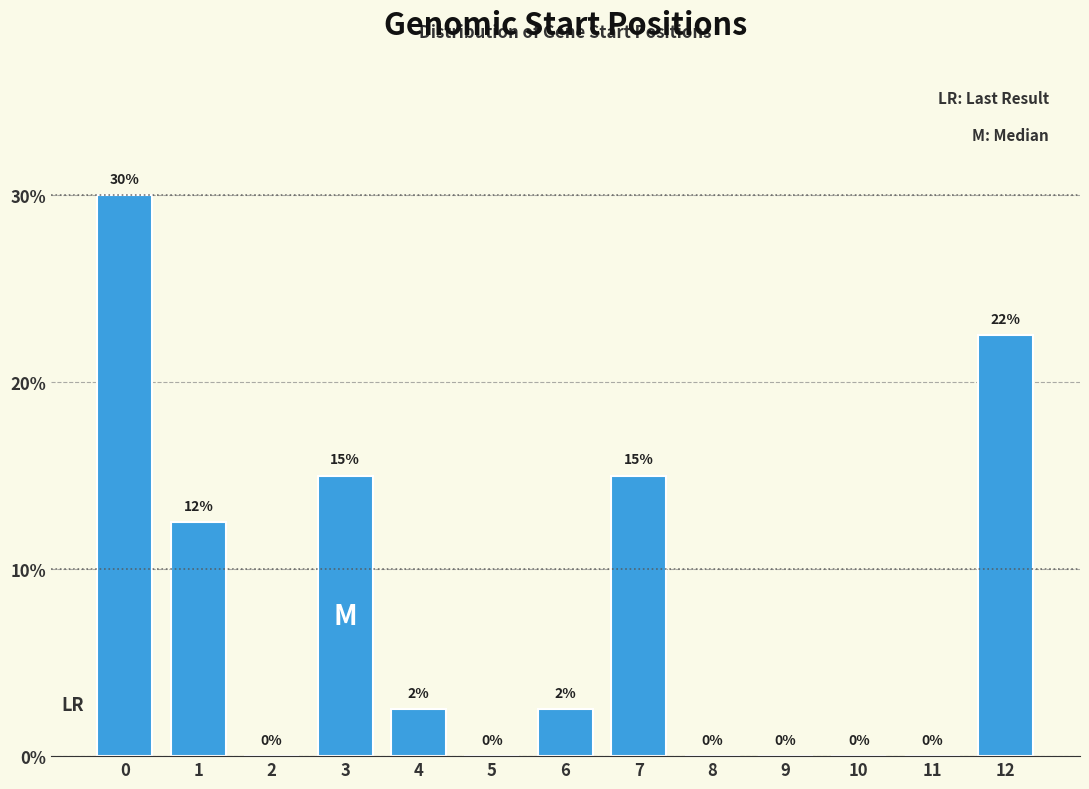

True or false: the data shows 0.0 at 11.

True